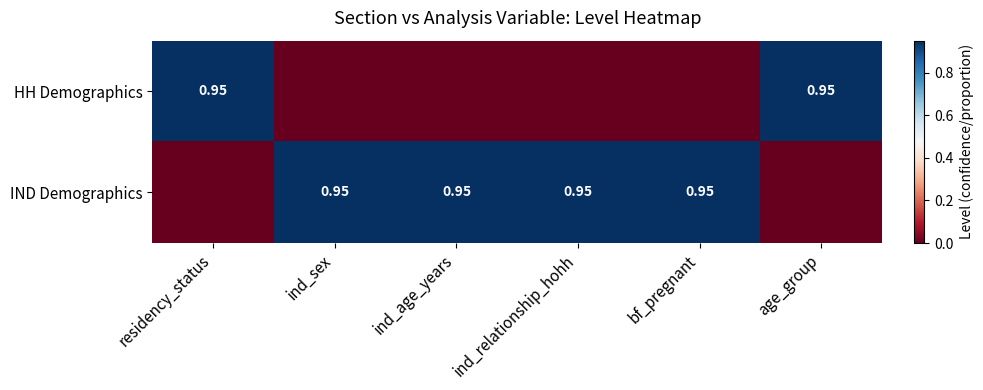

What is the approximate value of IND Demographics at ind_relationship_hohh?

0.9